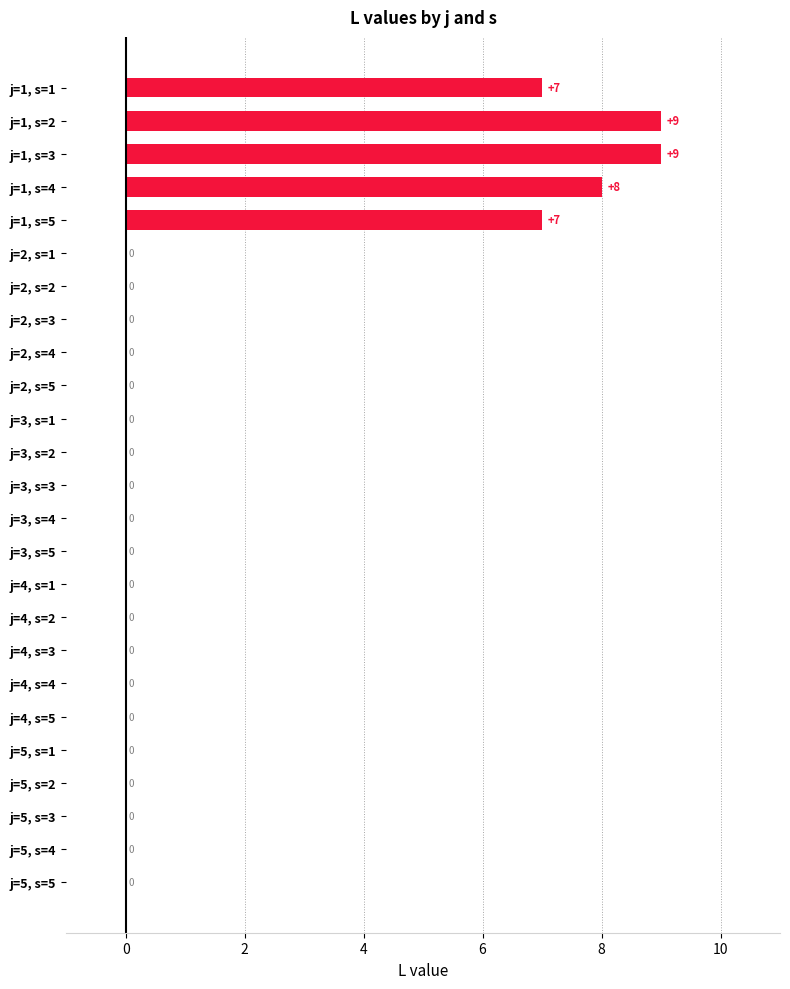

The value at j=1, s=4 is 8. True or false?

True